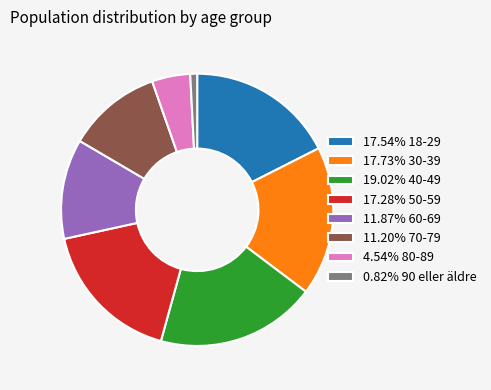

Does 17.28% 50-59 represent more than half of the total?

No